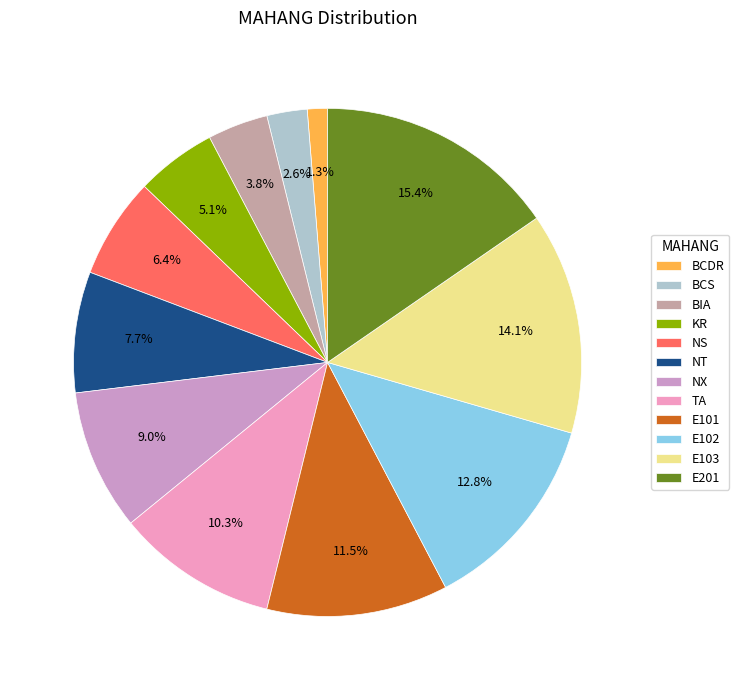

Does E201 represent more than half of the total?

No